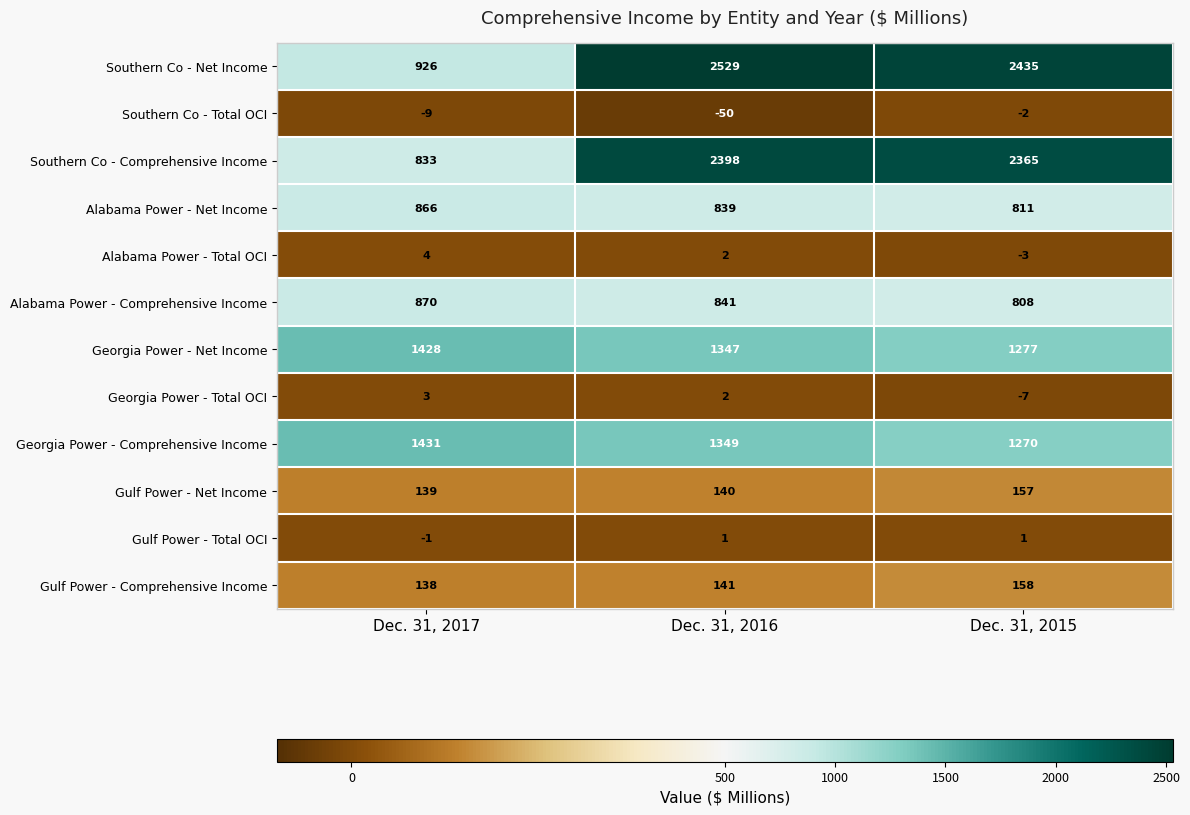

Which series changed the most between Dec. 31, 2016 and Dec. 31, 2015?

Southern Co - Net Income